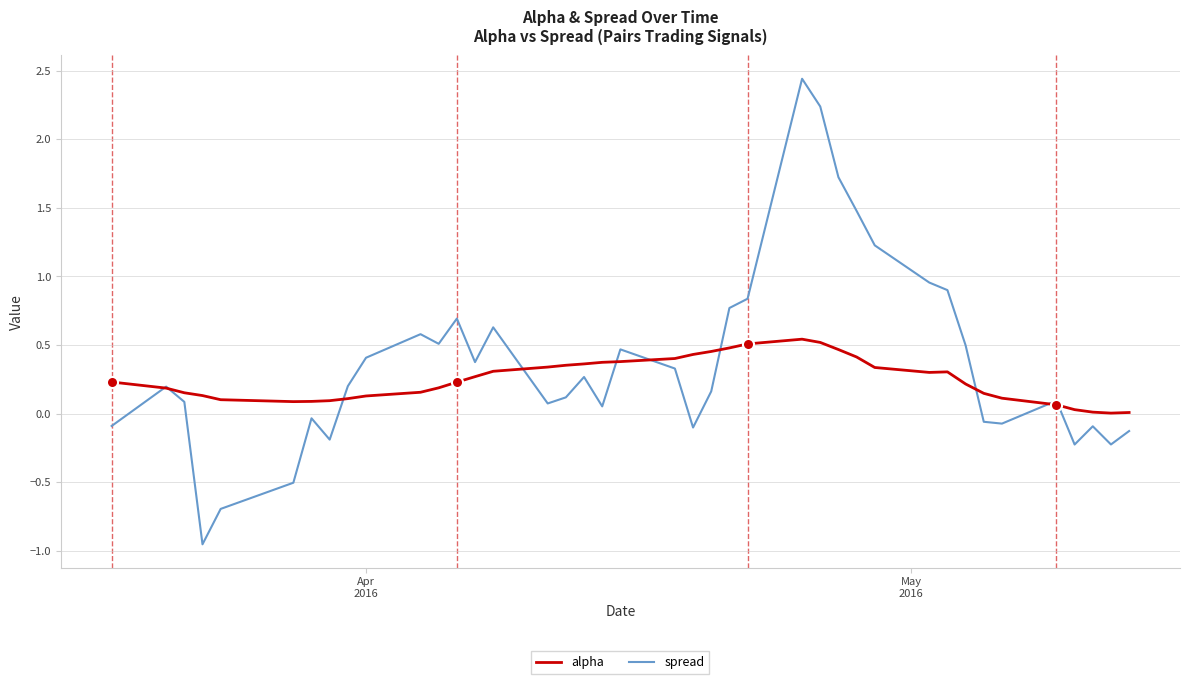

What is the sum of all alpha values?

10.0